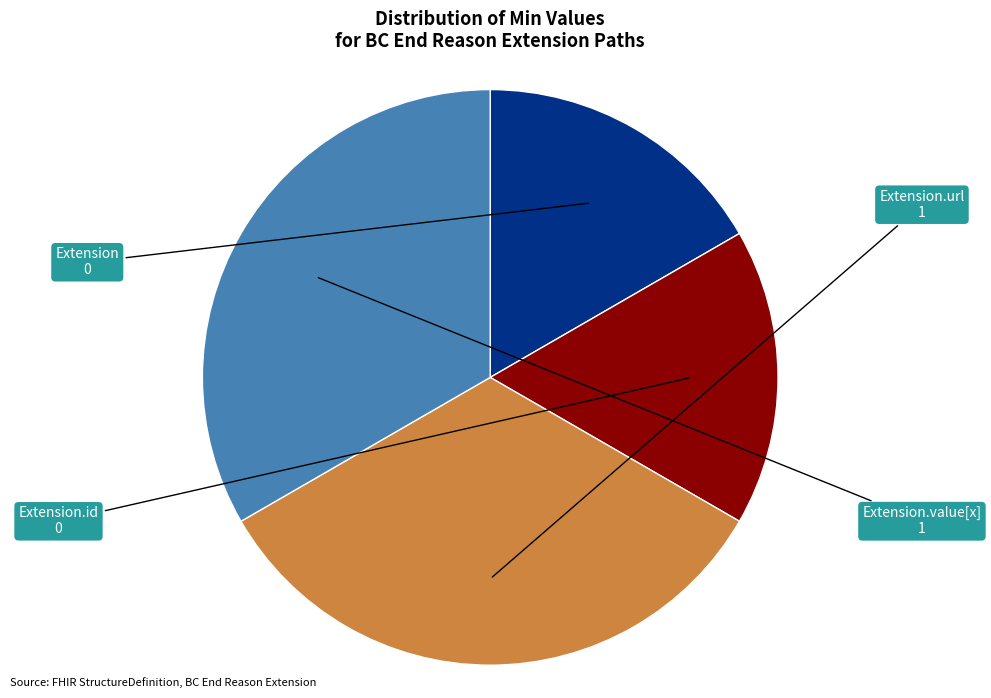

Is there any slice that represents more than half of the pie?

No